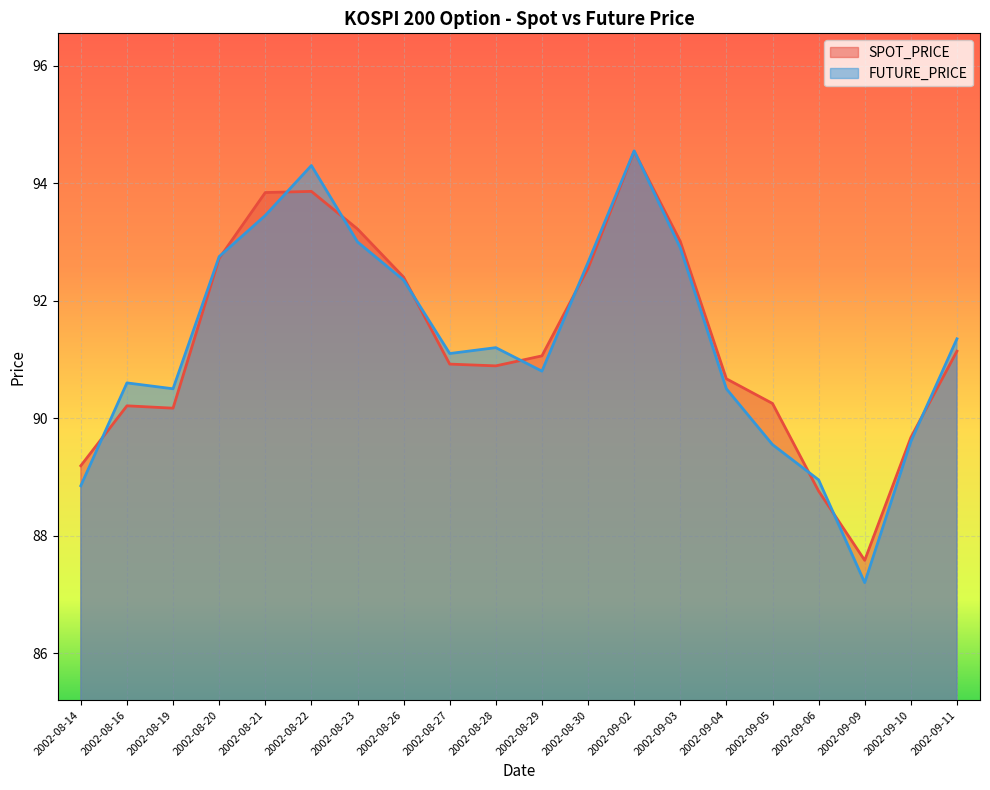

What is the sum of the SPOT_PRICE values at 2002-08-29 and 2002-08-14?

180.2